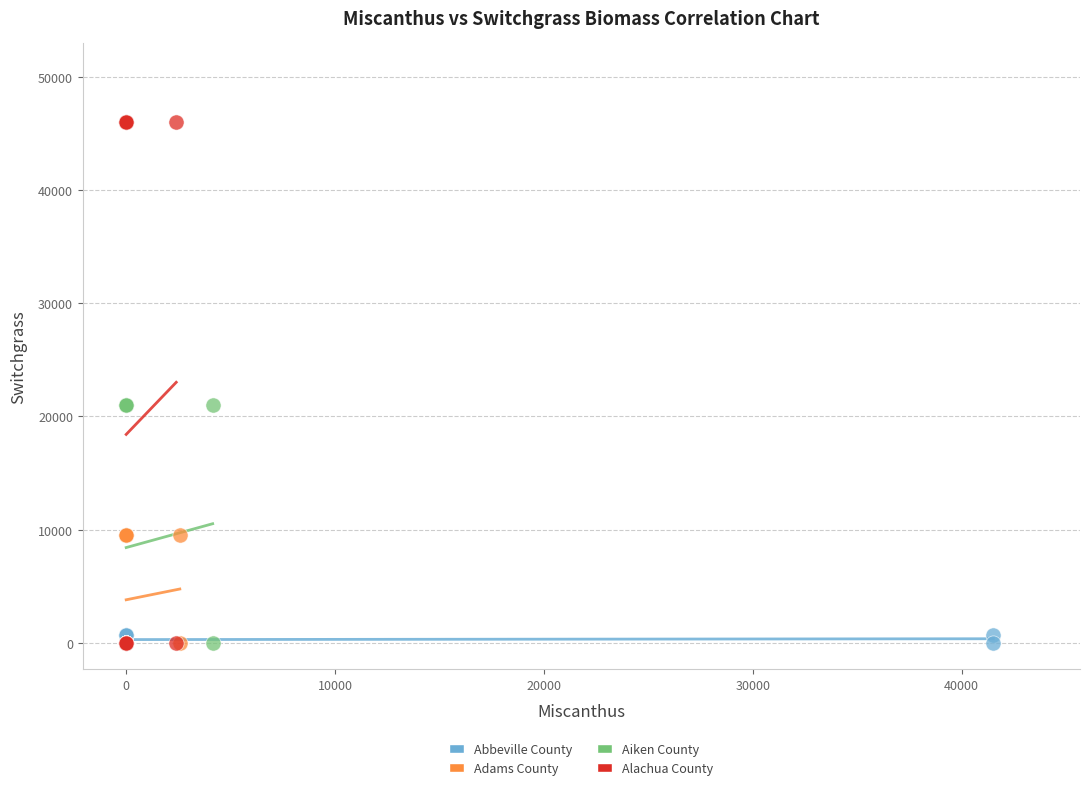

Which series contains the highest Y value?

Alachua County